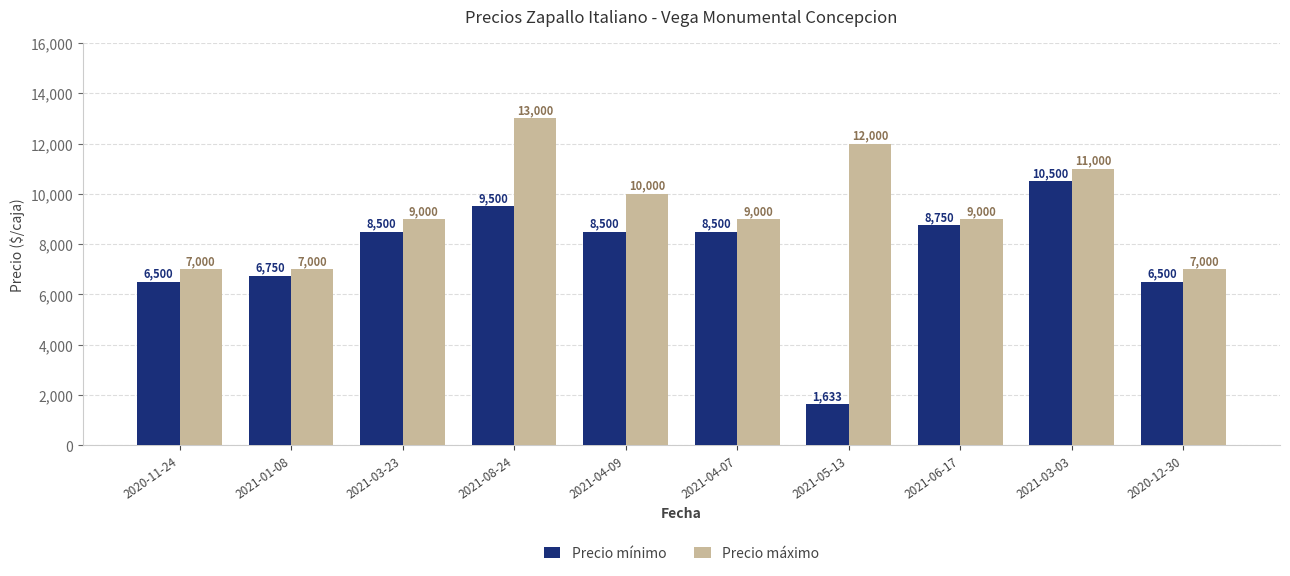

True or false: Precio máximo has a value of 7000 at 2020-11-24.

True